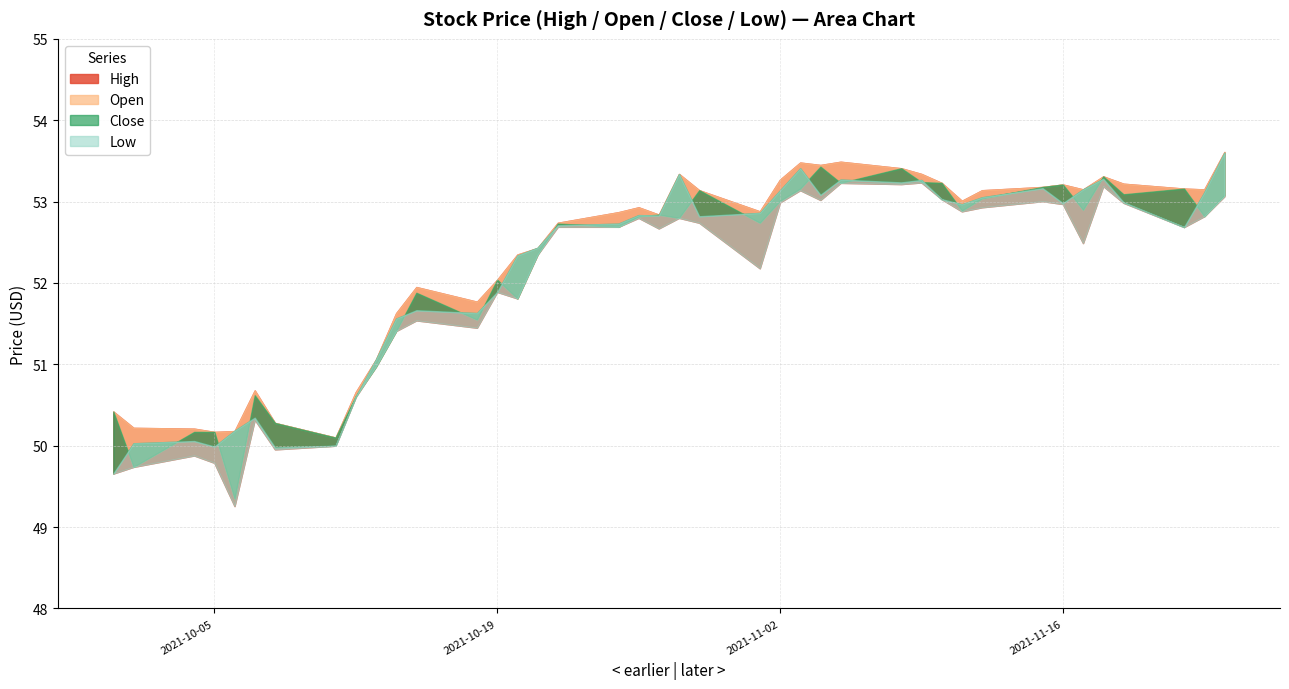

What is the sum of all Low values?

2080.1